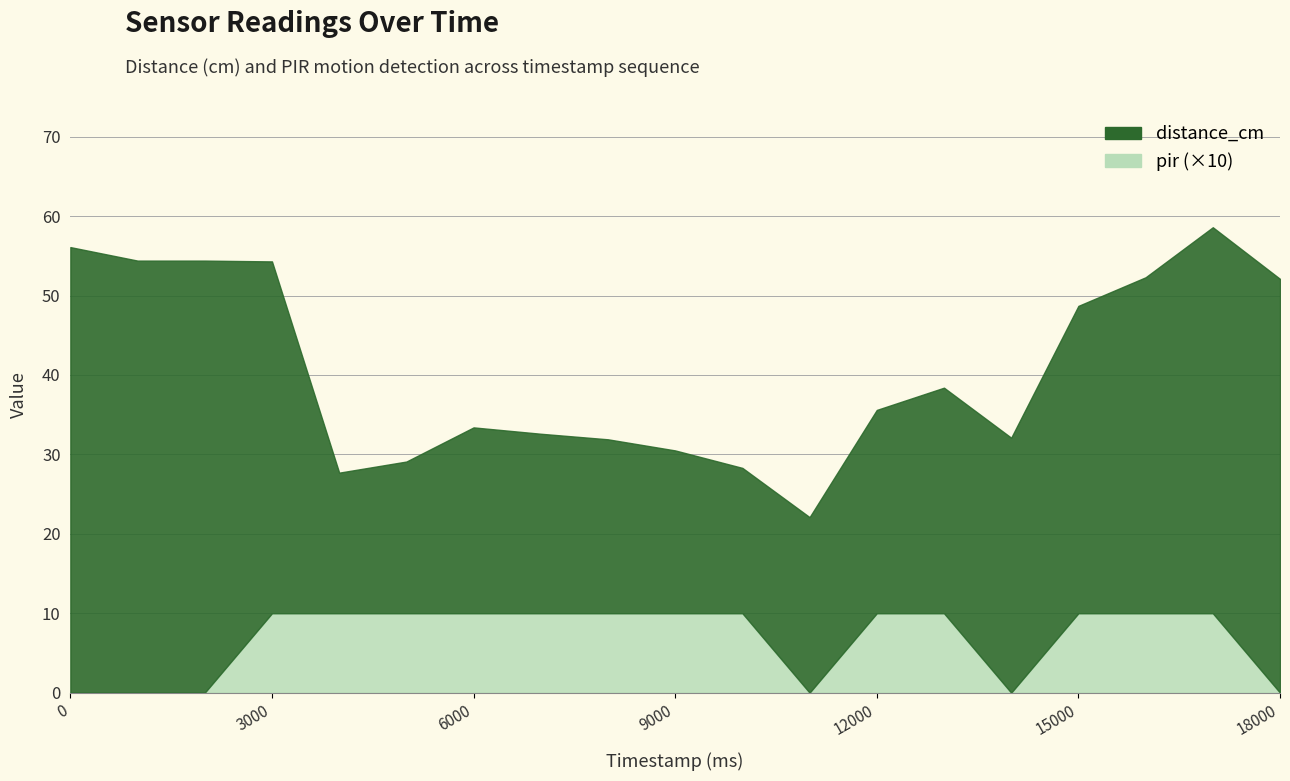

True or false: distance_cm and pir intersect in this chart.

False